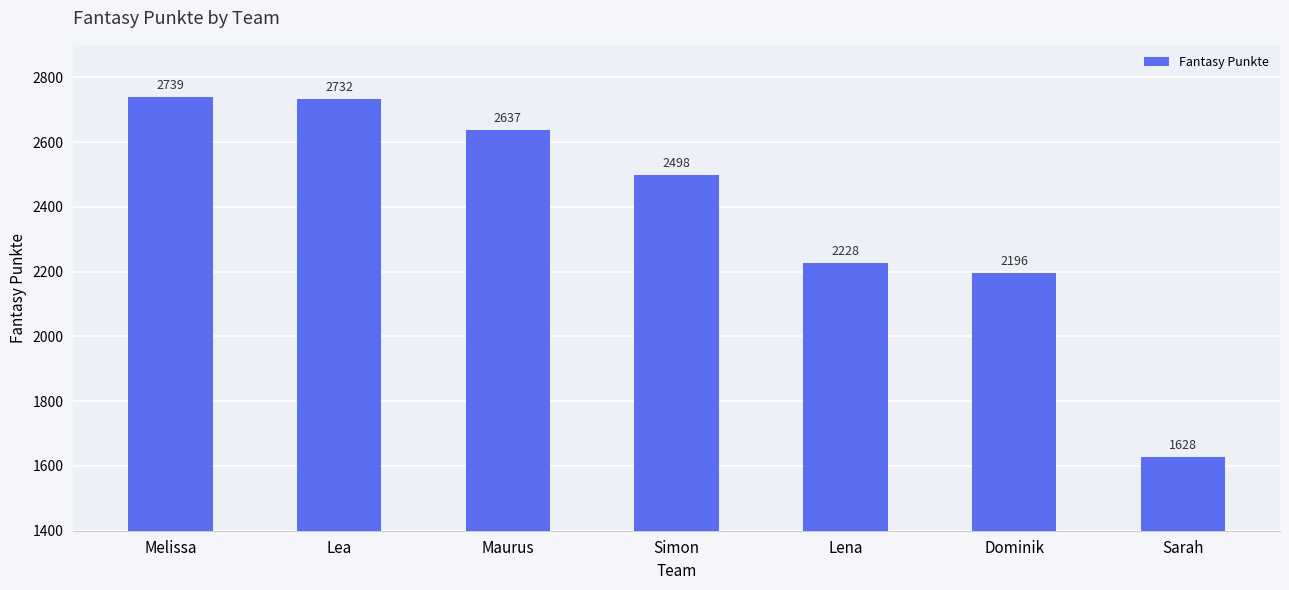

Reading left to right, list all the values displayed in this chart.

Melissa=2739	Lea=2732	Maurus=2637	Simon=2498	Lena=2228	Dominik=2196	Sarah=1628